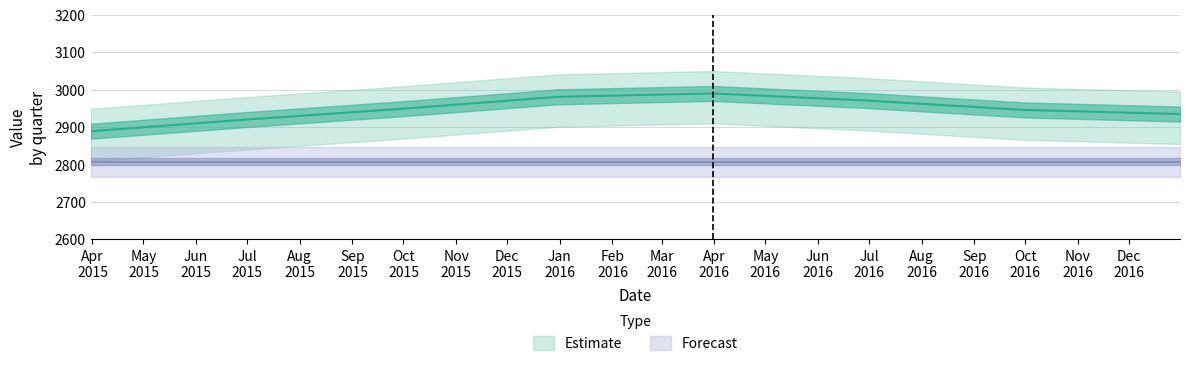

Reading left to right, extract all data points from this chart.

2015-03-31=2889	2015-06-30=2920	2015-09-30=2949	2015-12-31=2981	2016-03-31=2990	2016-06-30=2971	2016-09-30=2946	2016-12-31=2935